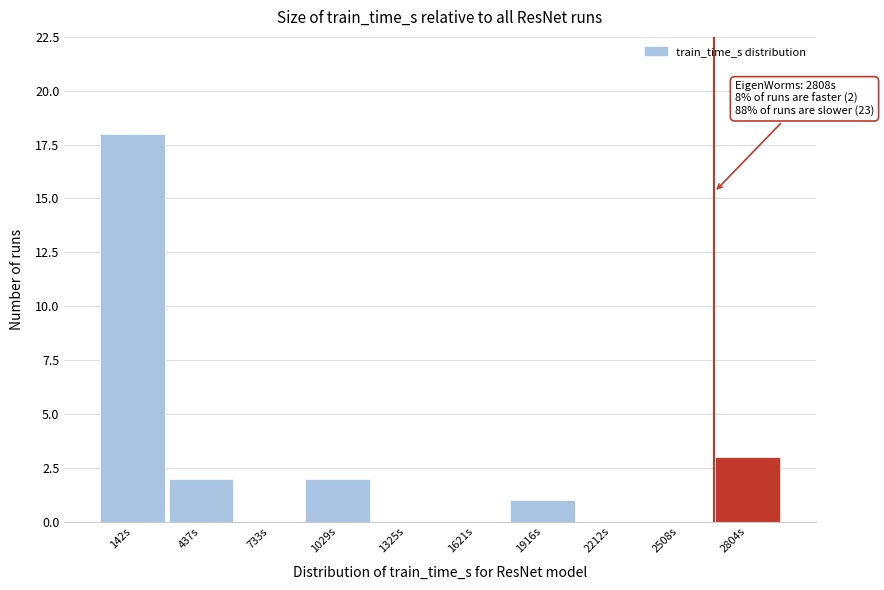

Reading left to right, list all the values displayed in this chart.

142s=18	437s=2	733s=0	1029s=2	1325s=0	1621s=0	1916s=1	2212s=0	2508s=0	2804s=3